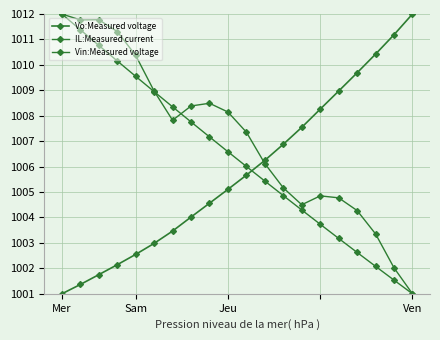

True or false: Vin:Measured voltage has more than 2 points higher than both neighbors.

False